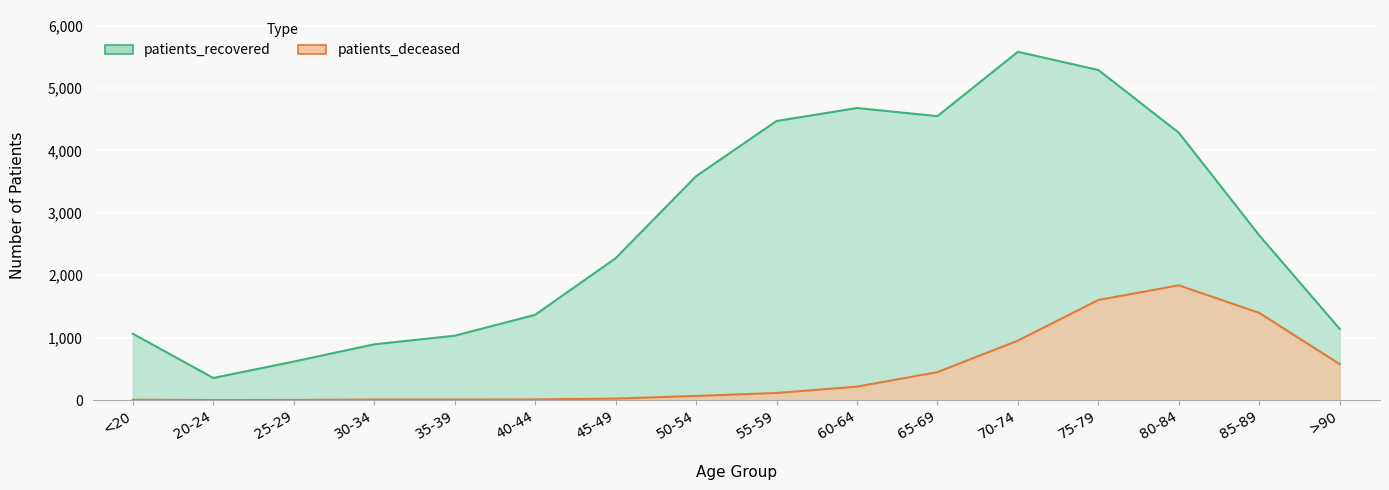

What is the label of the 16th point from the left?

>90